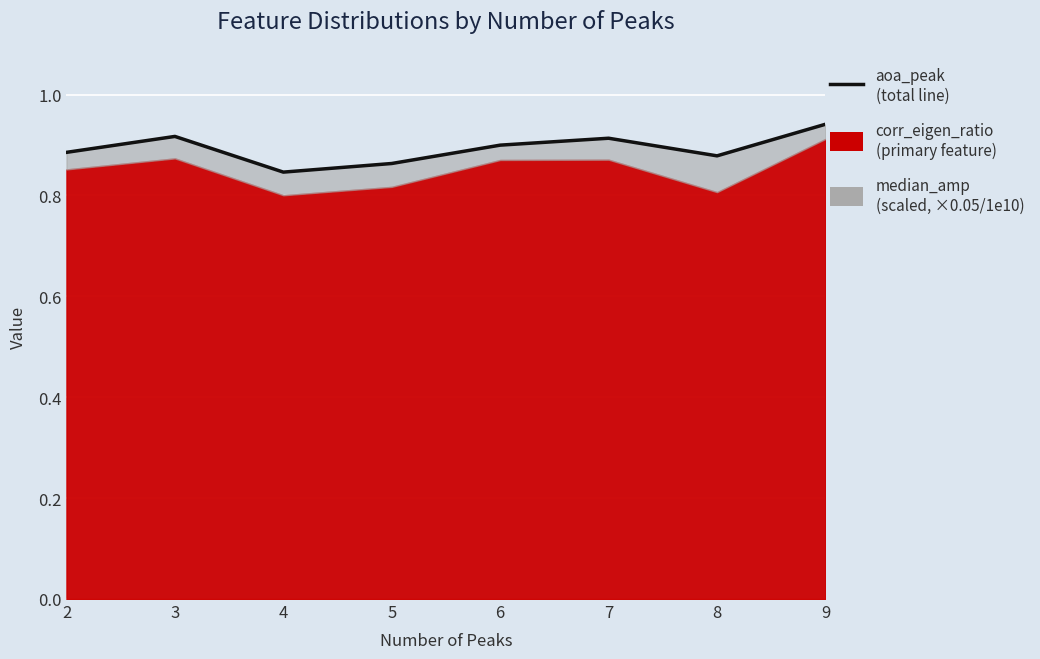

What is the value of the 7th point from the left?

0.9